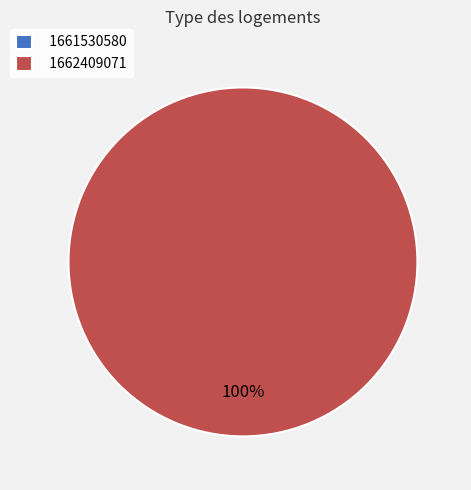

Which category has the smallest portion of the pie?

1661530580